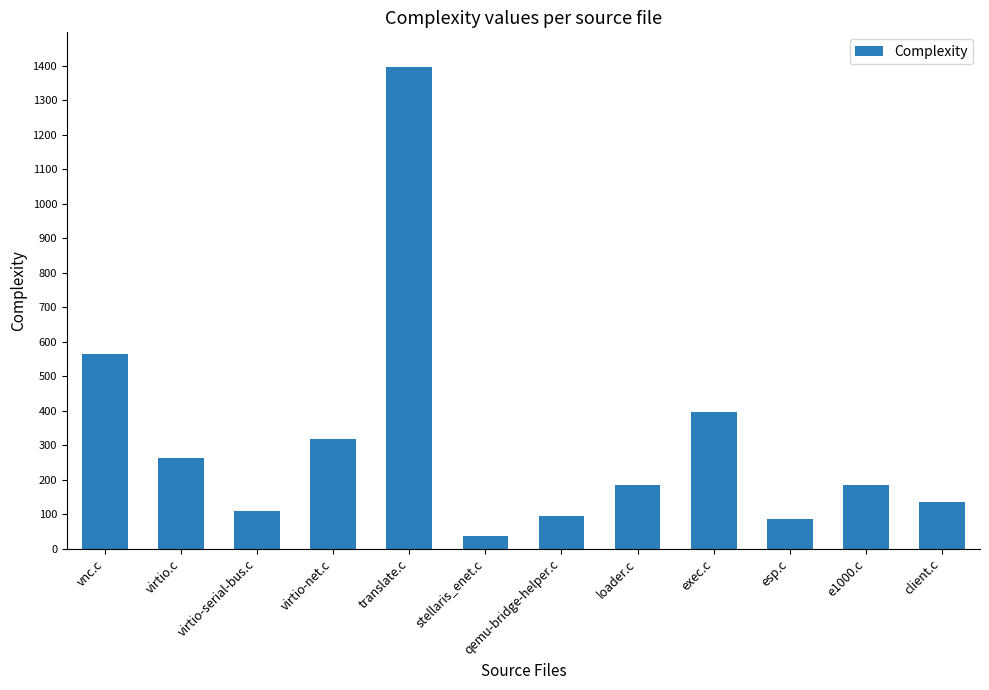

Which has a higher value, e1000.c or virtio-net.c?

virtio-net.c